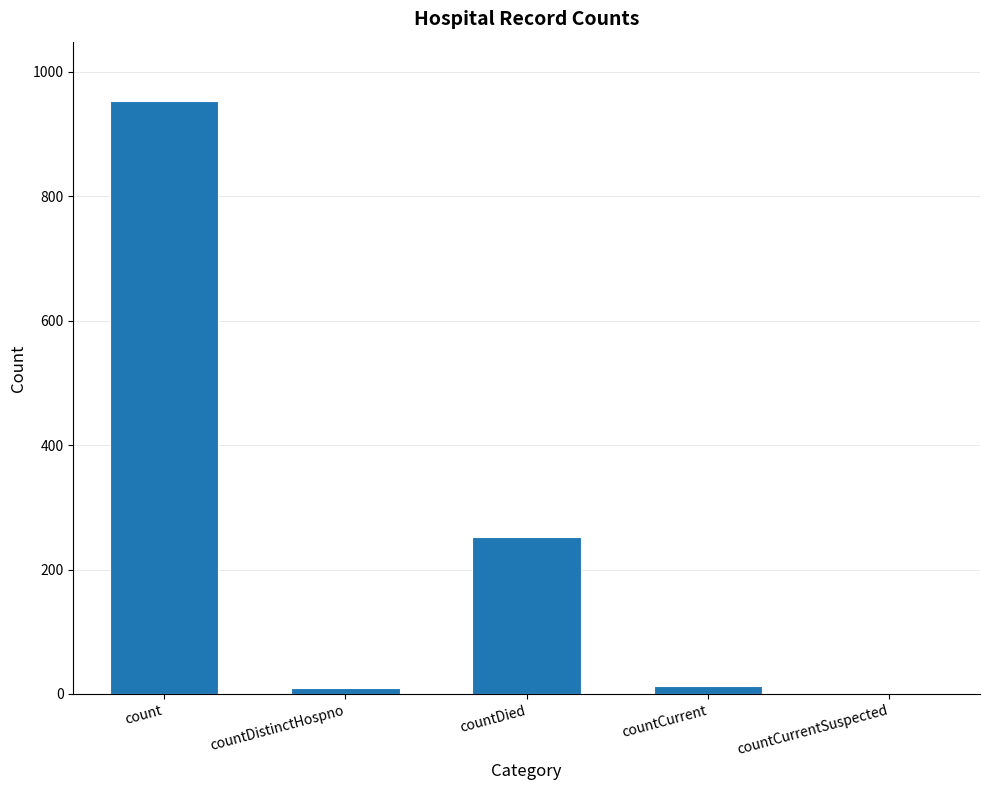

Where is the data nearest to the value 476?

countDied